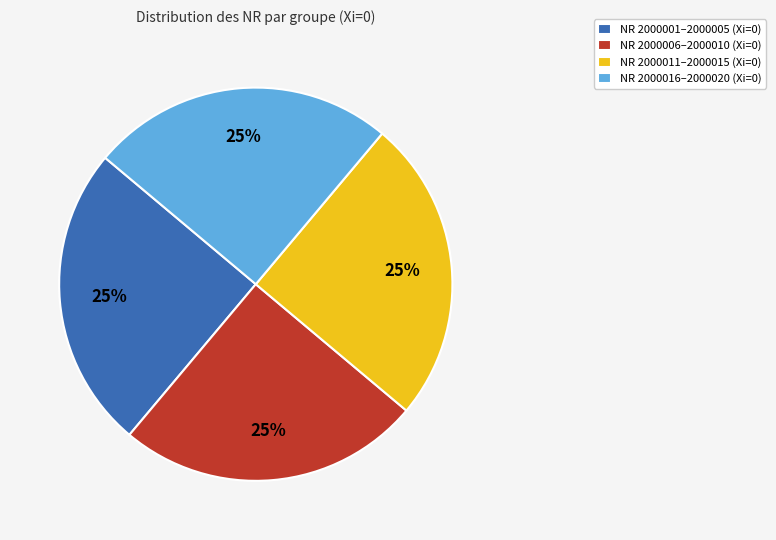

The NR 2000006–2000010 (Xi=0) slice represents 39% of the pie. True or false?

False